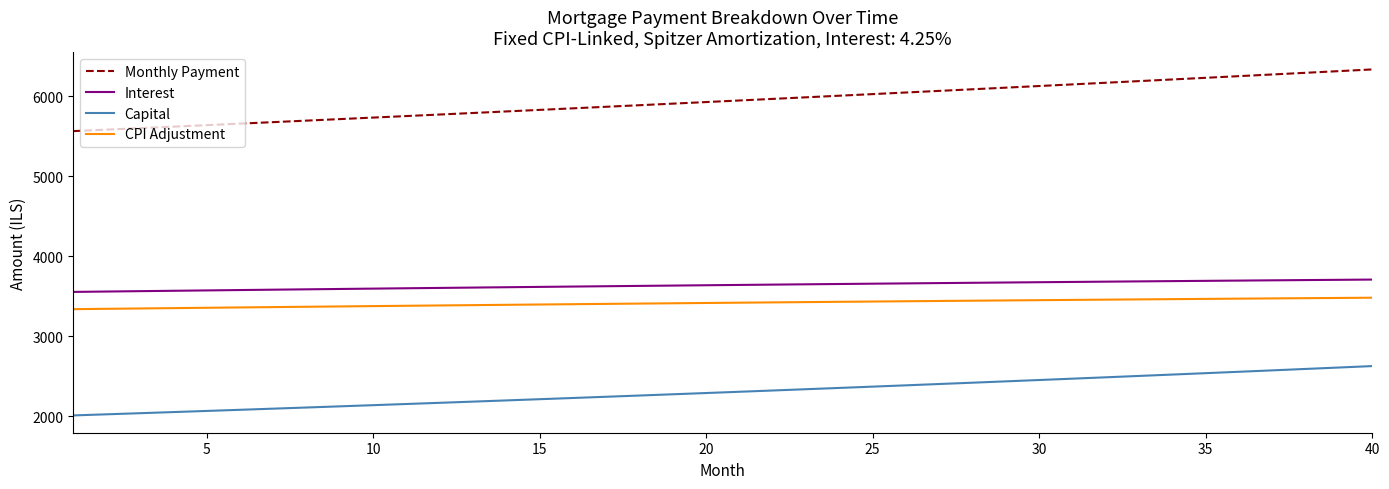

List the series in order of their peak value, highest first.

Monthly Payment, Interest, CPI Adjustment, Capital